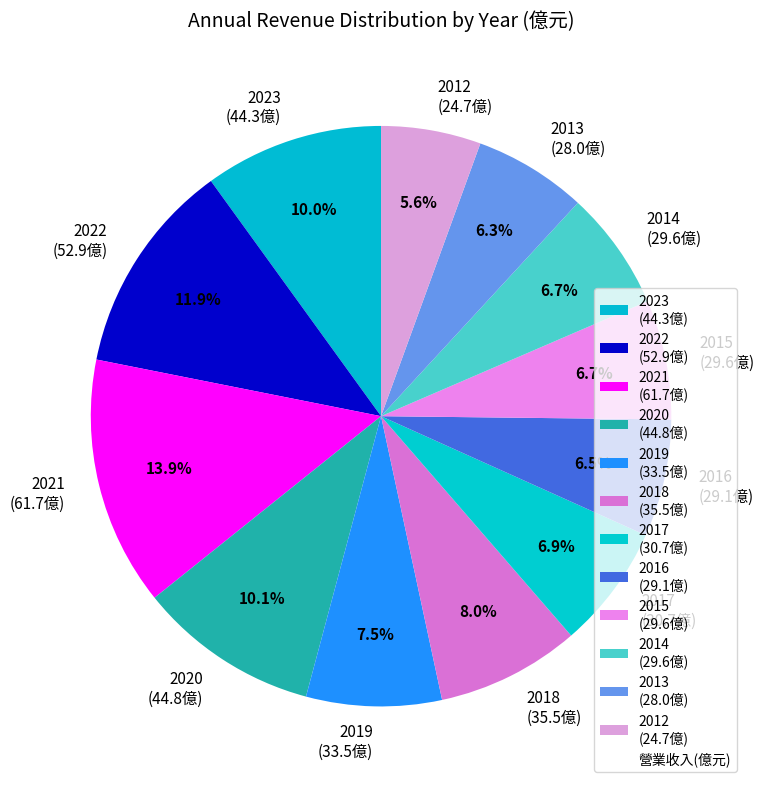

The 2017 slice represents 7% of the pie. True or false?

True